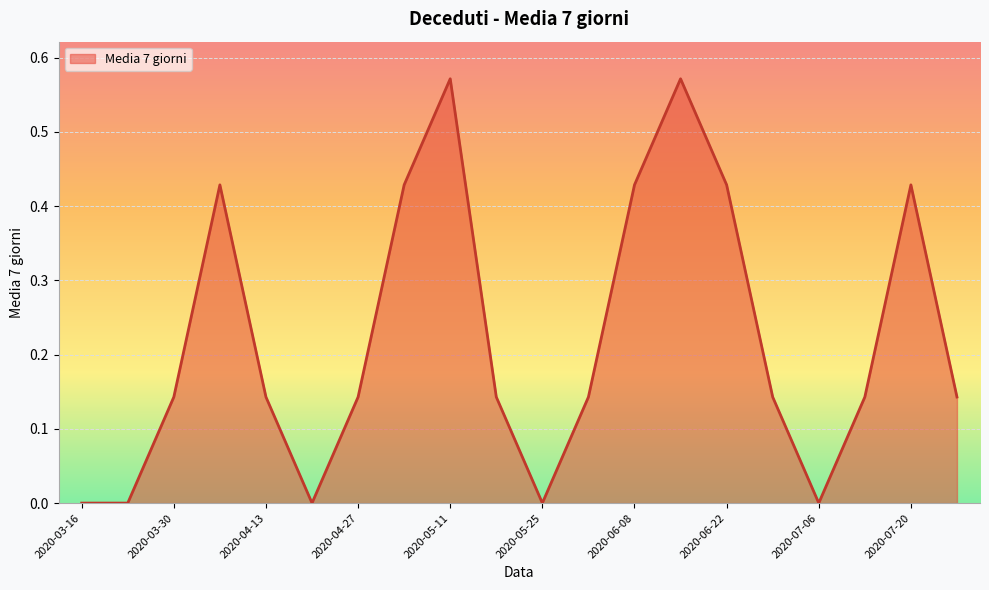

What is the difference between the second highest and second lowest values?

0.6